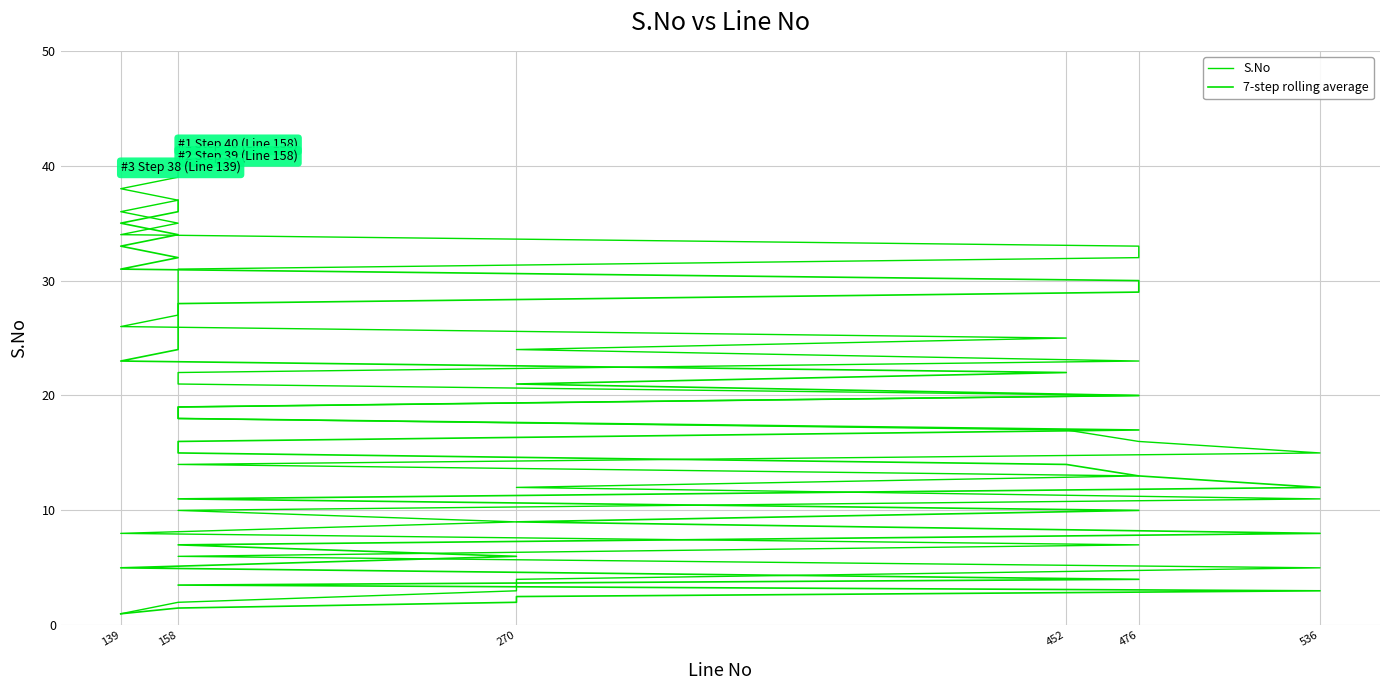

What is the difference between the maximum and minimum values in the S.No series?

39.0